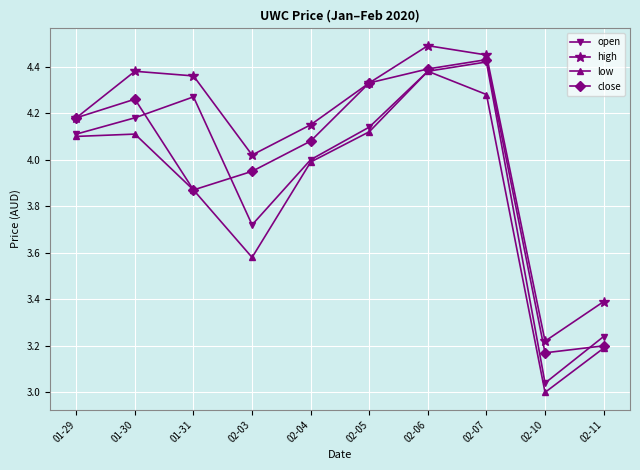

What are all the series names shown in the legend?

open, high, low, close